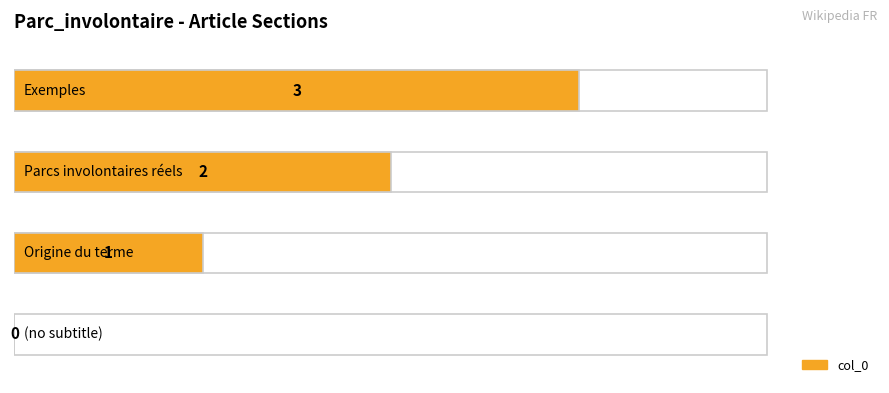

What is the change in value from Origine du terme to Parcs involontaires réels?

+1